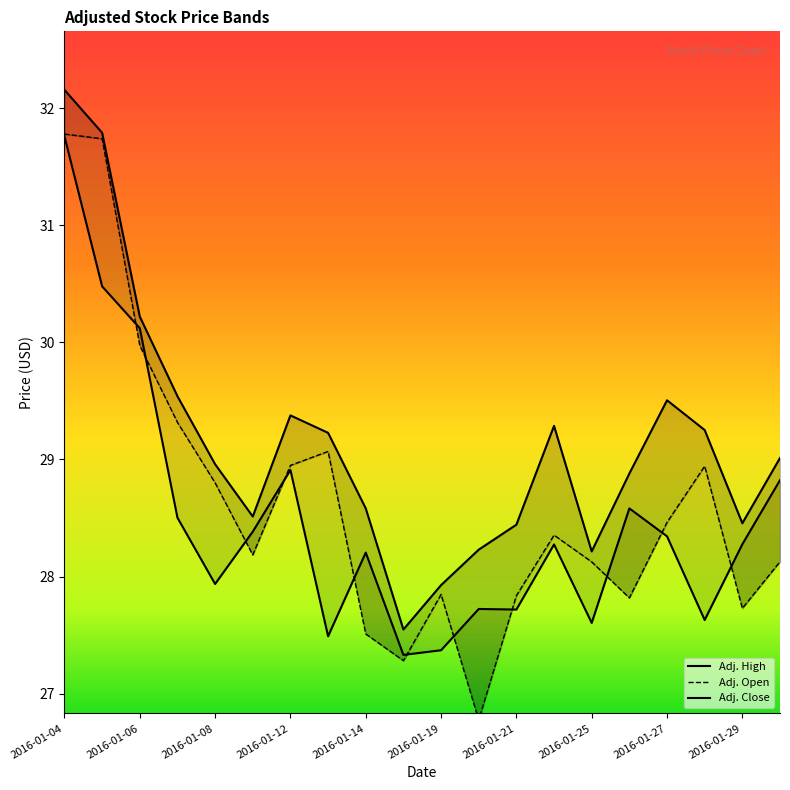

What position from the left is 2016-01-12?

7